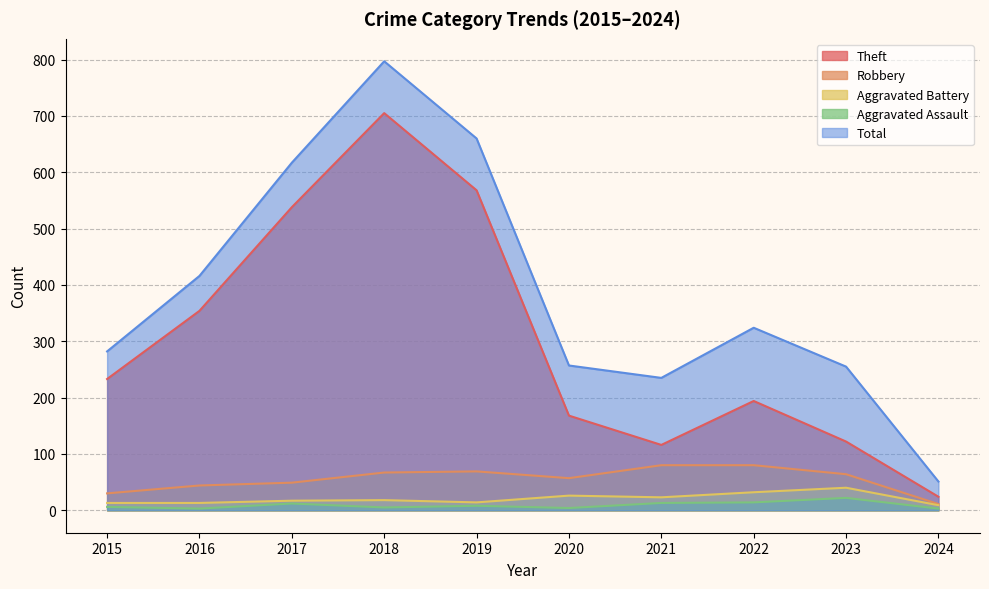

Reading left to right, extract all data points from this chart.

Theft: 2015=233	2016=354	2017=538	2018=705	2019=568	2020=168	2021=116	2022=194	2023=122	2024=24
Robbery: 2015=30	2016=44	2017=49	2018=67	2019=69	2020=57	2021=80	2022=80	2023=64	2024=11
Aggravated Battery: 2015=13	2016=13	2017=17	2018=18	2019=14	2020=26	2021=23	2022=32	2023=40	2024=9
Aggravated Assault: 2015=6	2016=3	2017=12	2018=5	2019=8	2020=4	2021=13	2022=14	2023=22	2024=3
Total: 2015=282	2016=416	2017=617	2018=797	2019=660	2020=257	2021=235	2022=324	2023=255	2024=51